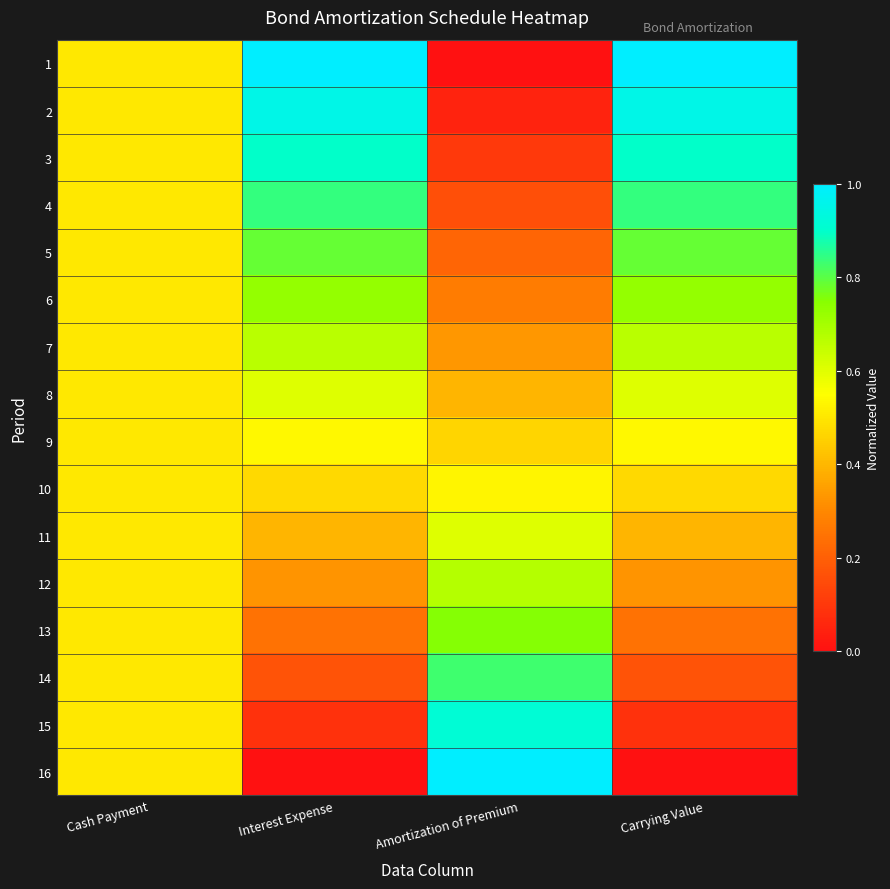

What is the difference between the highest and lowest values at Interest Expense?

1.0